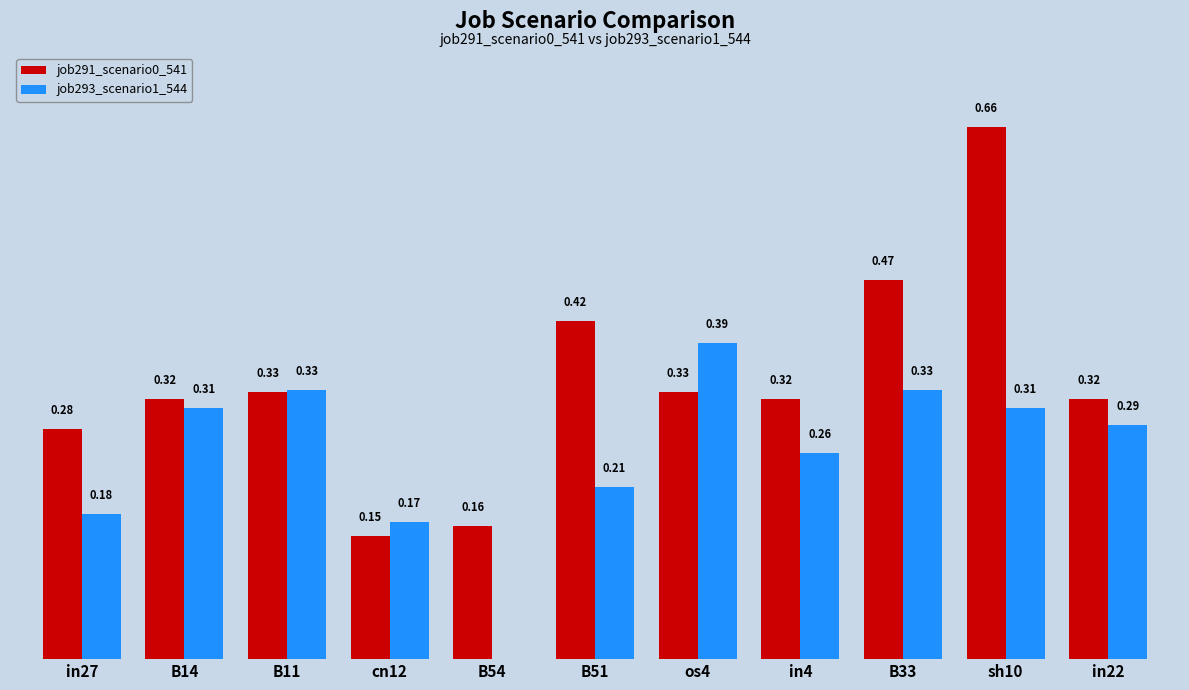

Does the chart contain stacked bars?

No